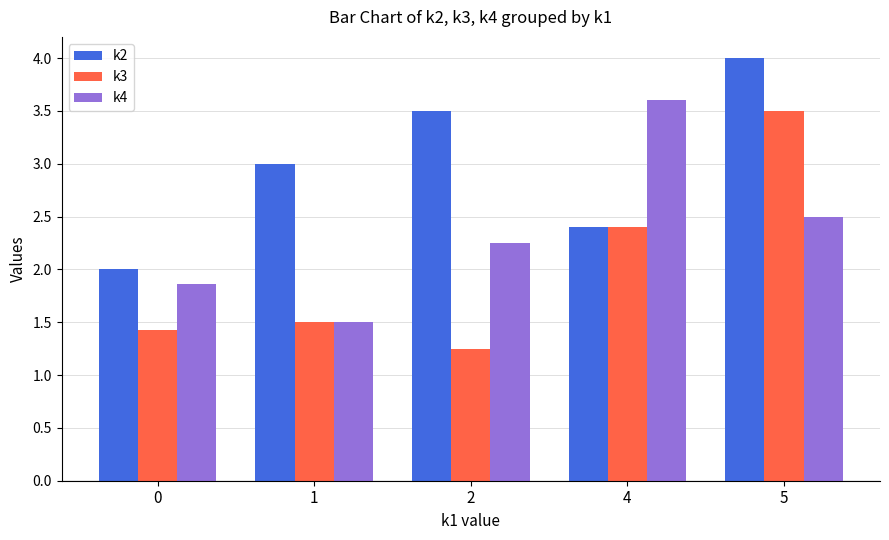

Between 0 and 5, which series saw the biggest shift?

k3